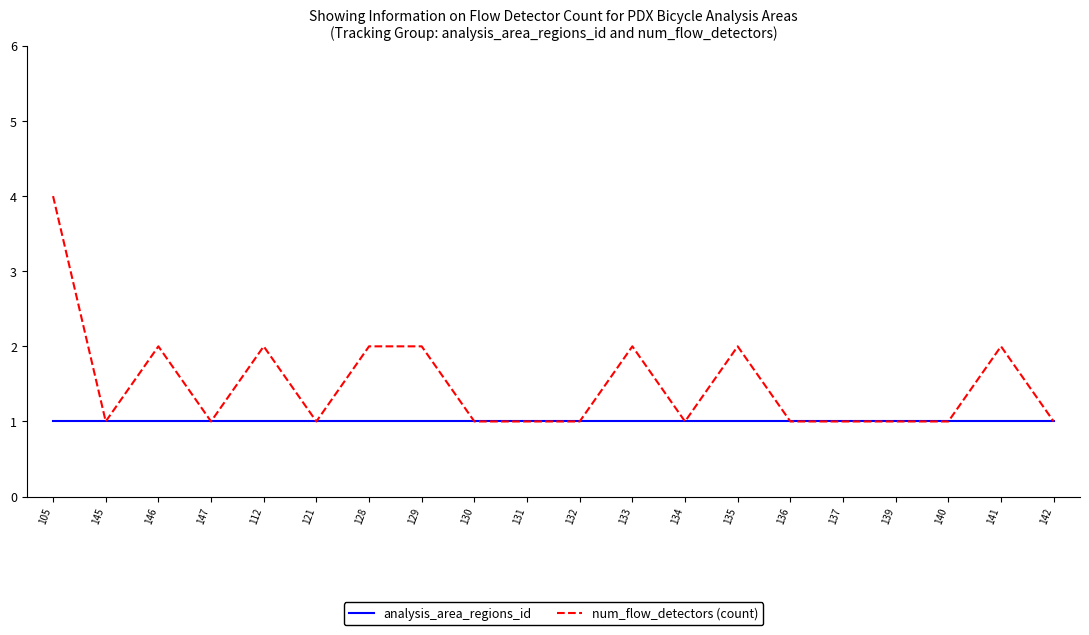

Which series has the largest total across all categories?

num_flow_detectors (count)